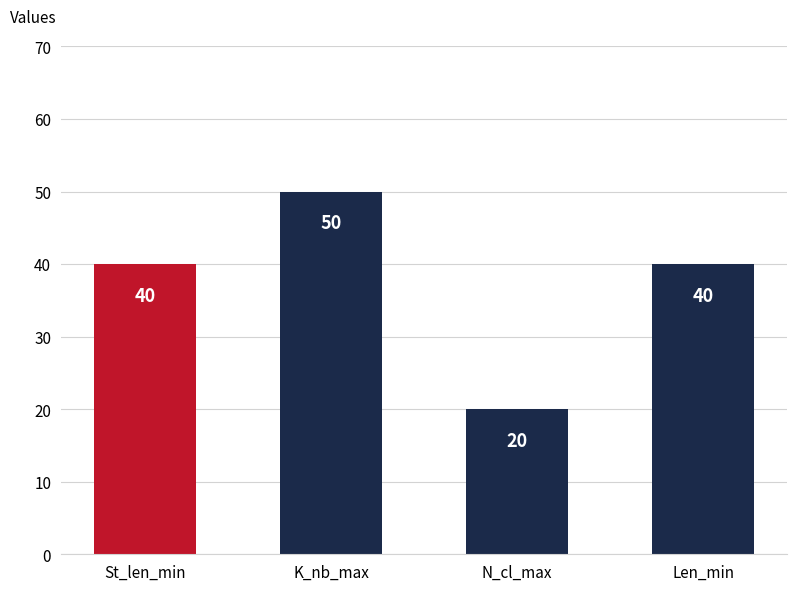

Which has a higher value, St_len_min or K_nb_max?

K_nb_max